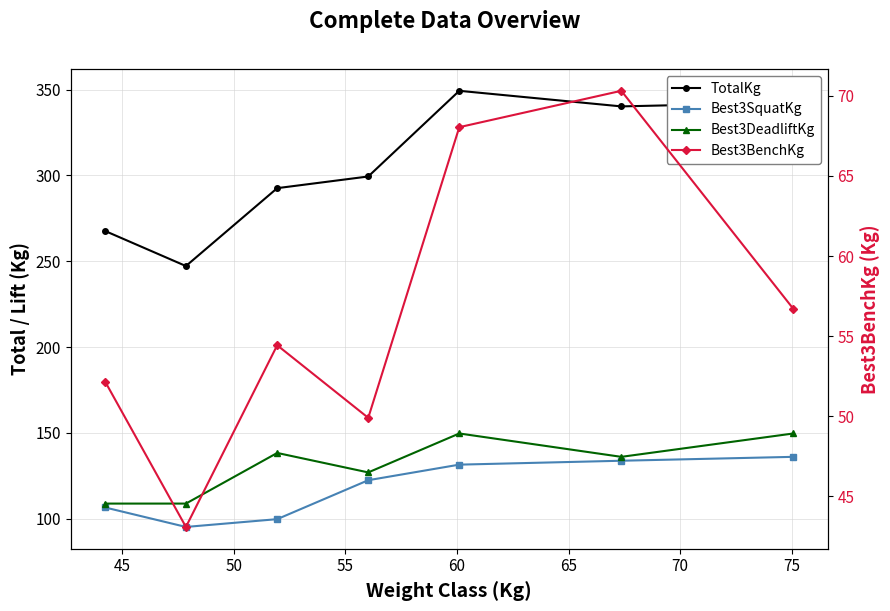

How many data points in Best3DeadliftKg are less than 136?

3